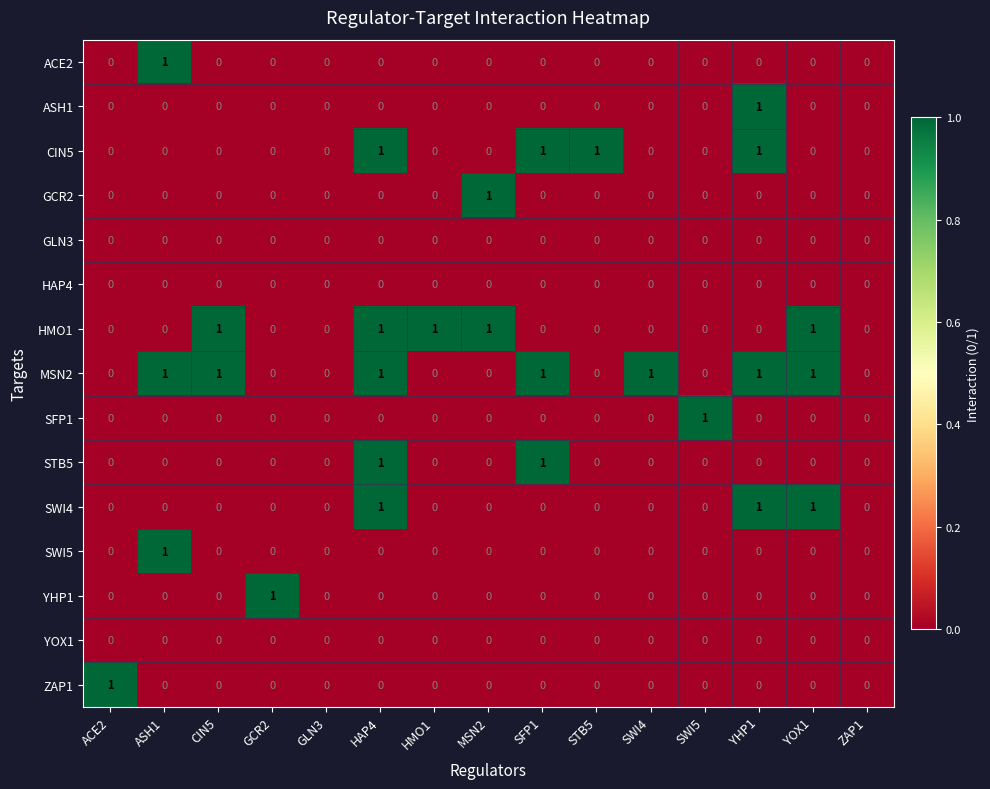

The GCR2 series shows 1 at SFP1. True or false?

False